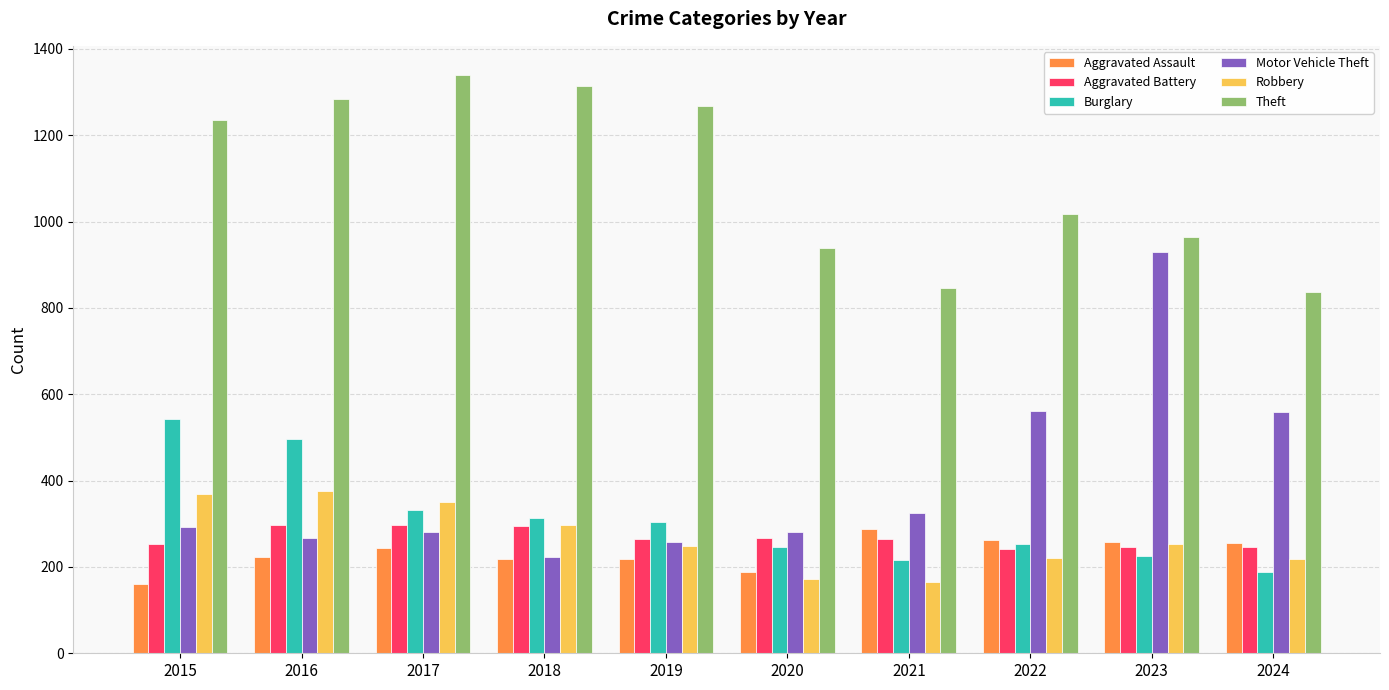

What is the difference between the Motor Vehicle Theft values at 2021 and 2024?

234